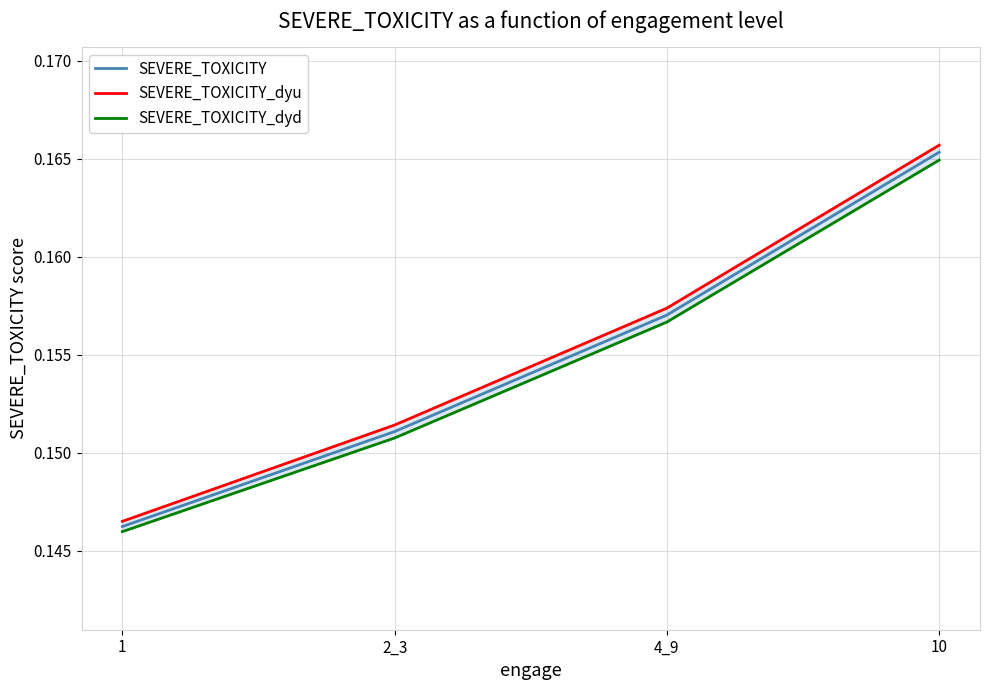

Which has a higher value, 4_9 or 1?

4_9